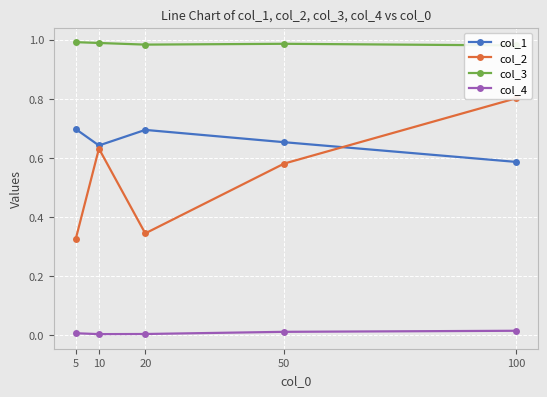

At which label does col_4 reach its peak?

100